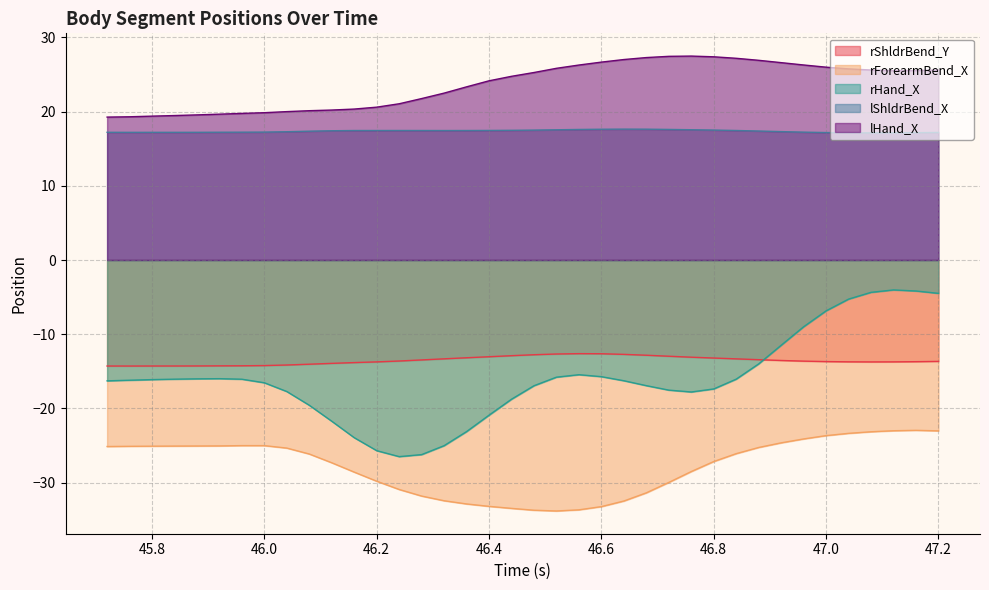

True or false: lShldrBend_X and rForearmBend_X cross at least once.

False